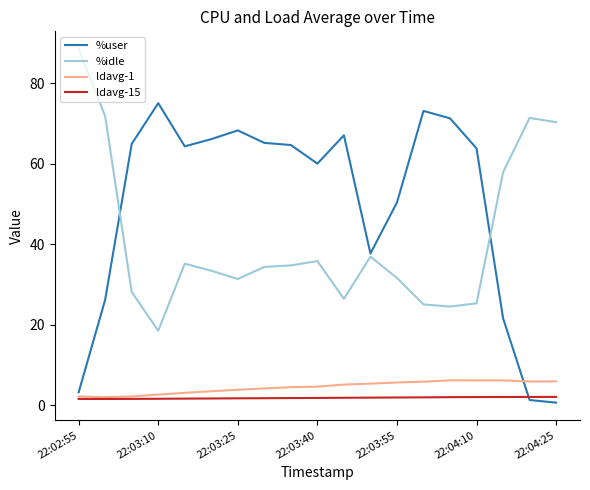

What is the maximum value for ldavg-15?

2.0